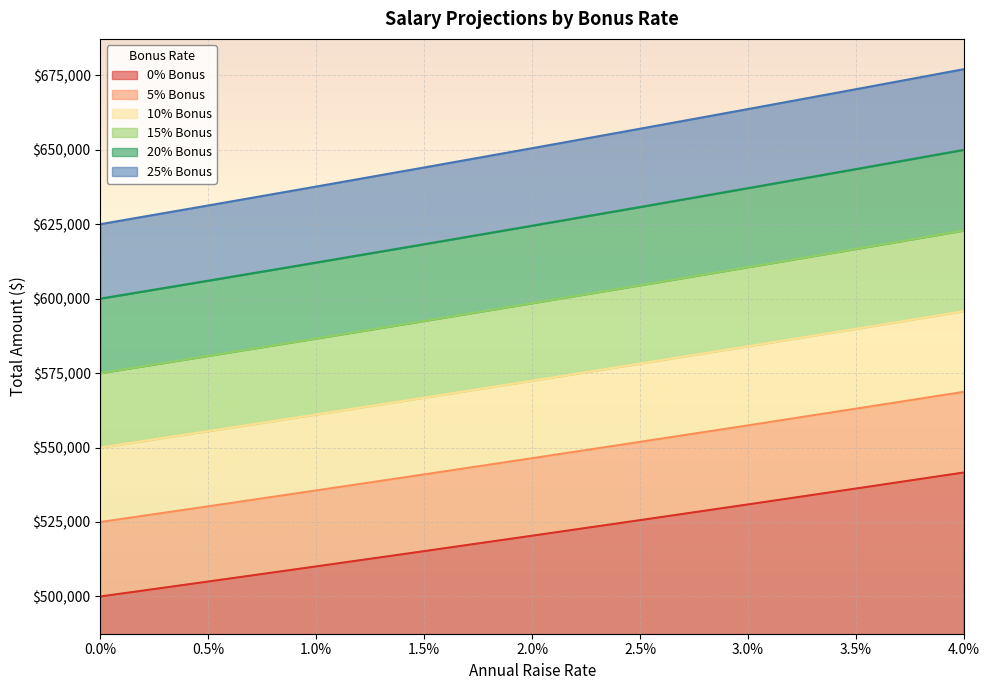

What is the difference between the maximum and minimum values in the 10% Bonus series?

43713.9